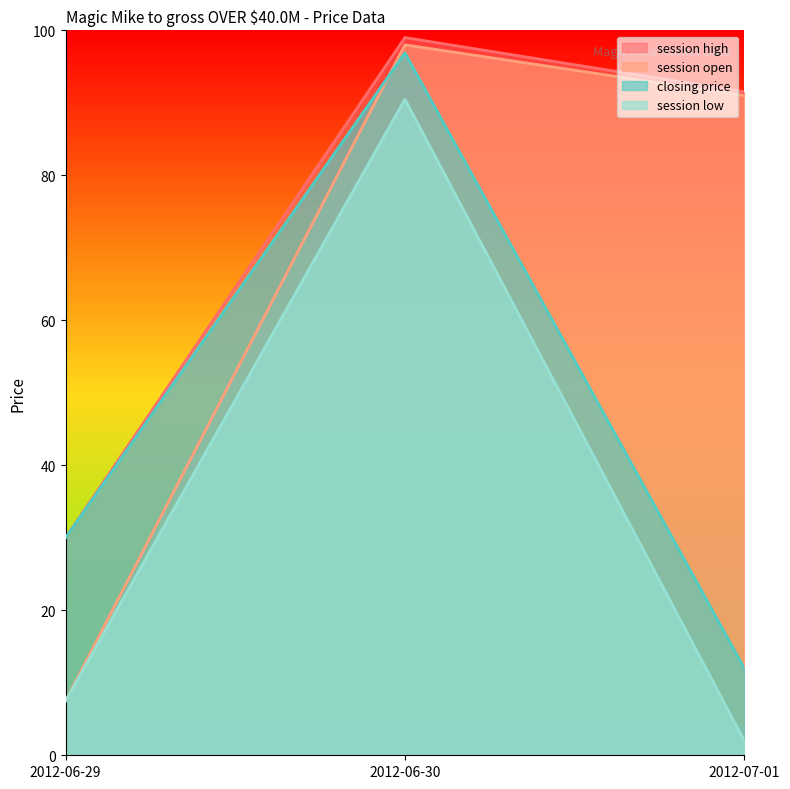

What position from the left is 2012-06-30?

2